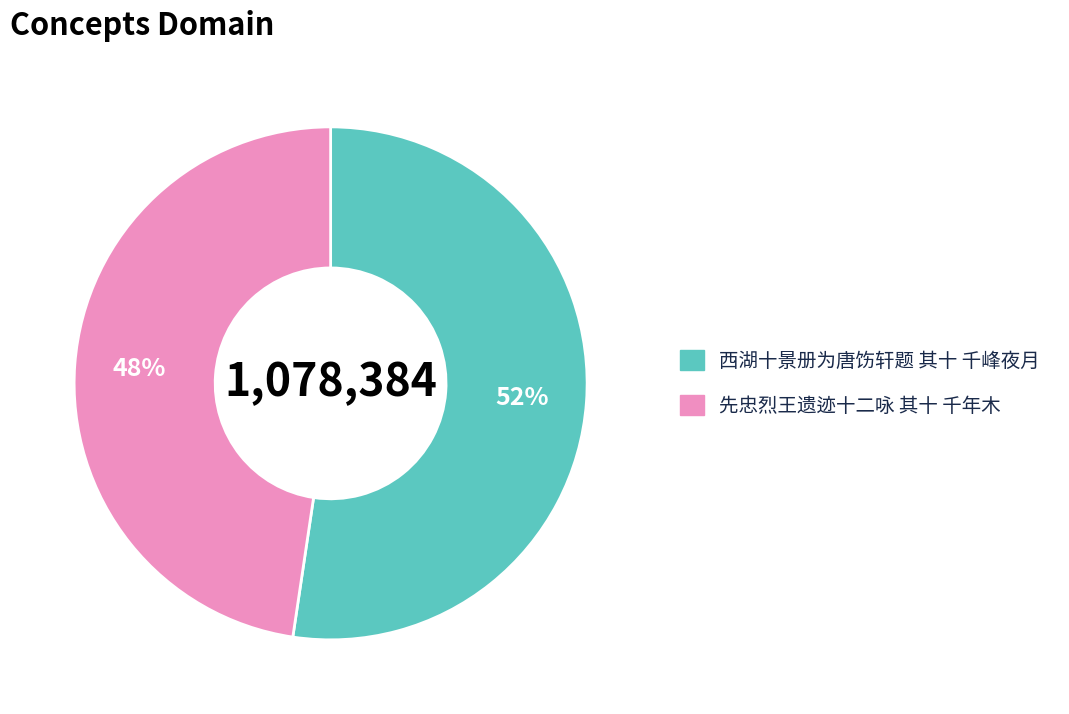

The 先忠烈王遗迹十二咏 其十 千年木 slice represents 43% of the pie. True or false?

False